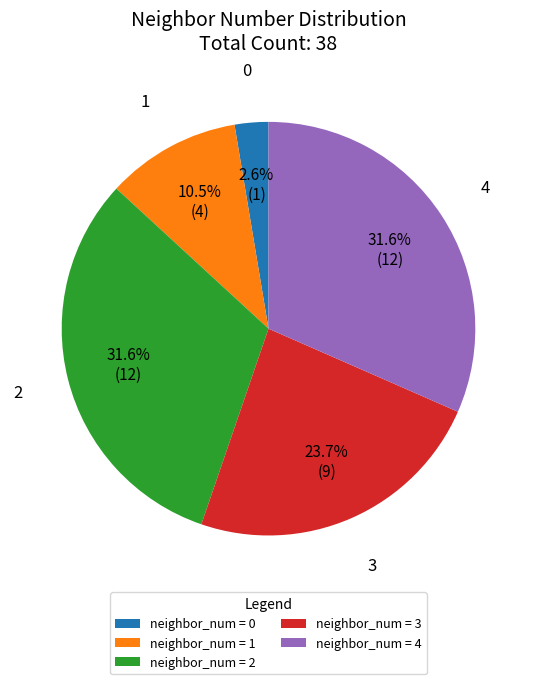

To the nearest percent, what is the average slice percentage?

20%